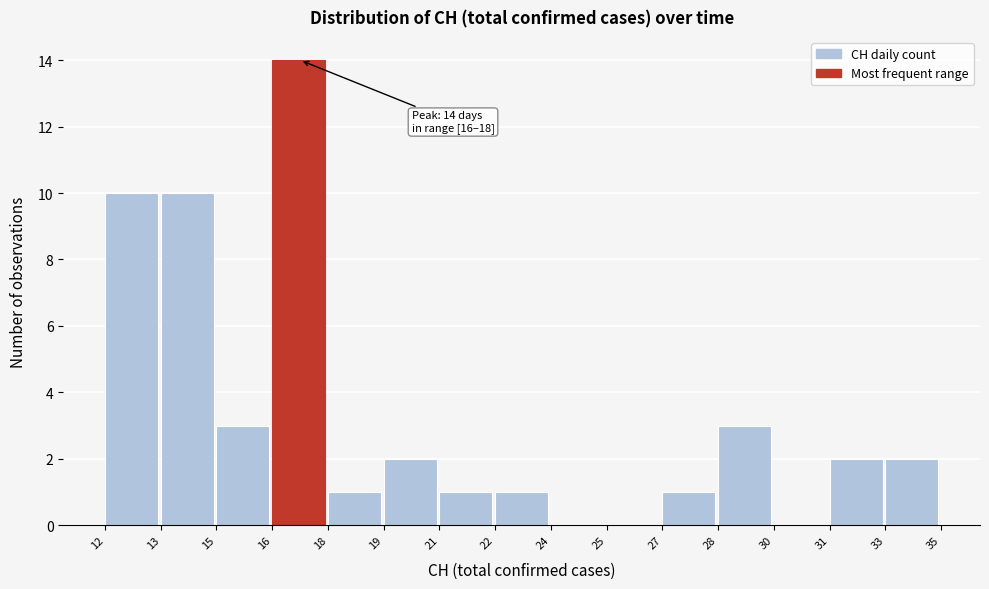

Reading right to left, extract all data points from this chart.

33=2	31=2	30=0	28=3	27=1	25=0	24=0	22=1	21=1	19=2	18=1	16=14	15=3	13=10	12=10